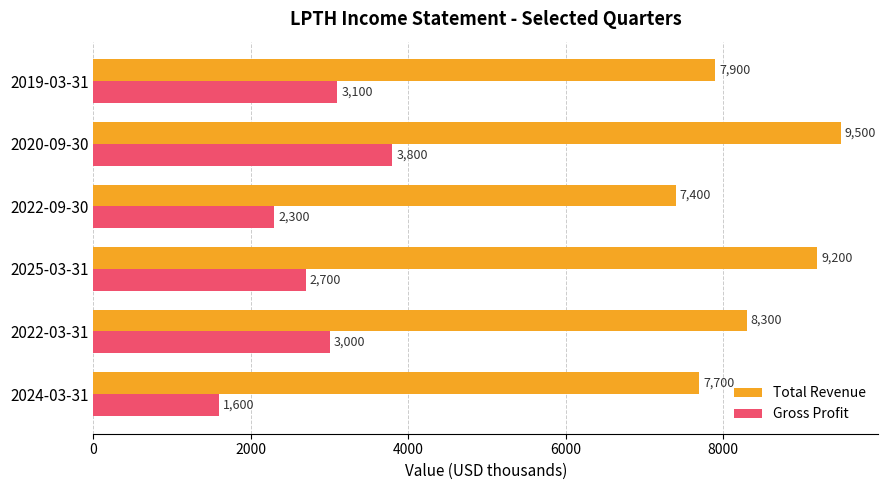

What is the difference between the highest and lowest values at 2025-03-31?

6500